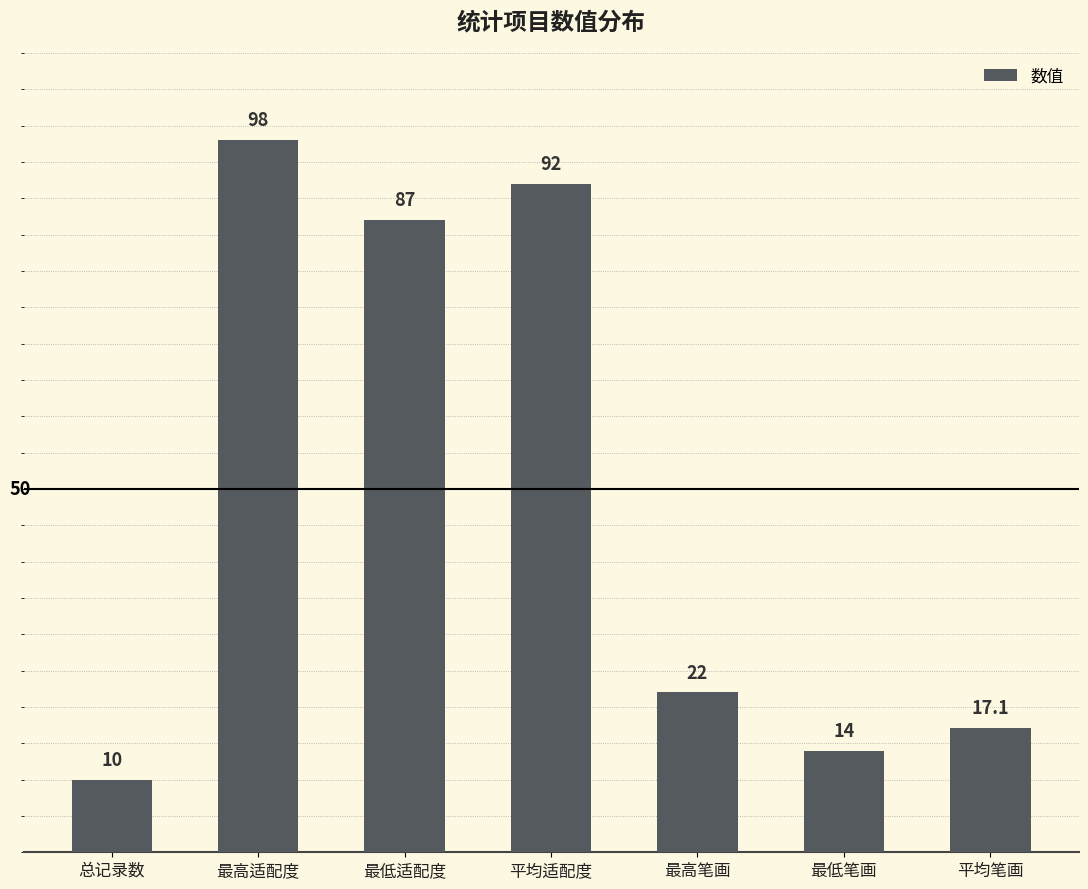

What is the sum of the values at 平均适配度 and 最低笔画?

106.0